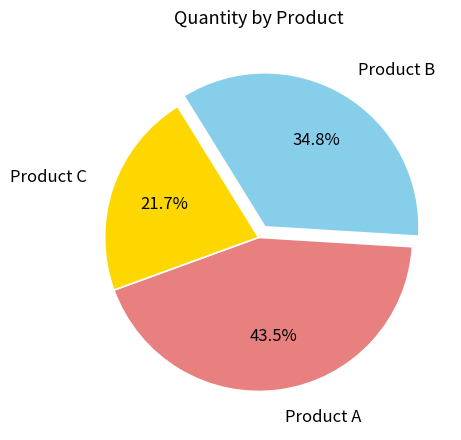

Is Product B the majority of the pie?

No